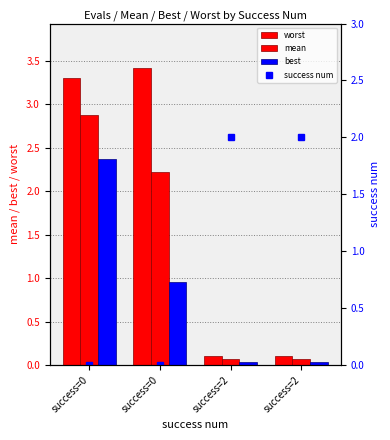

List the labels in order of mean value, smallest first.

success=2, success=2, success=0, success=0